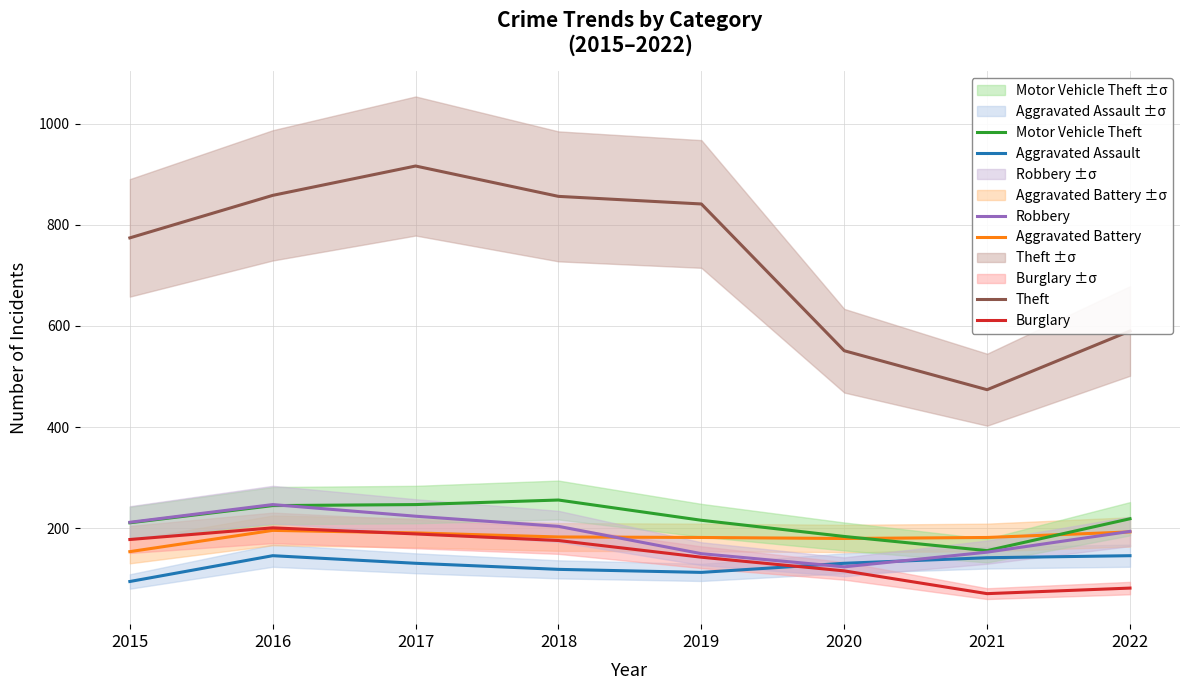

Count the number of data series in this chart.

6